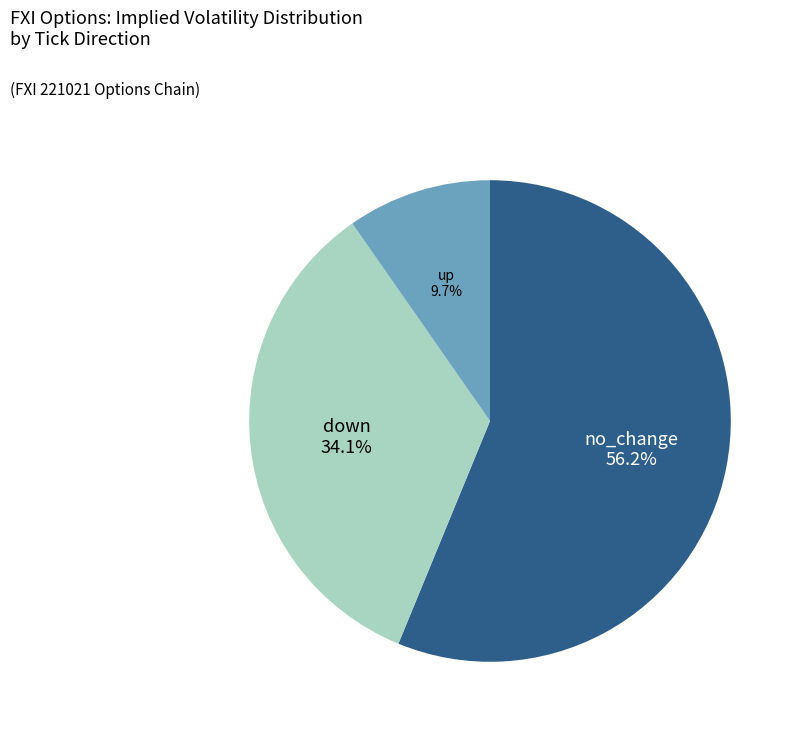

Which category has the smallest portion of the pie?

up